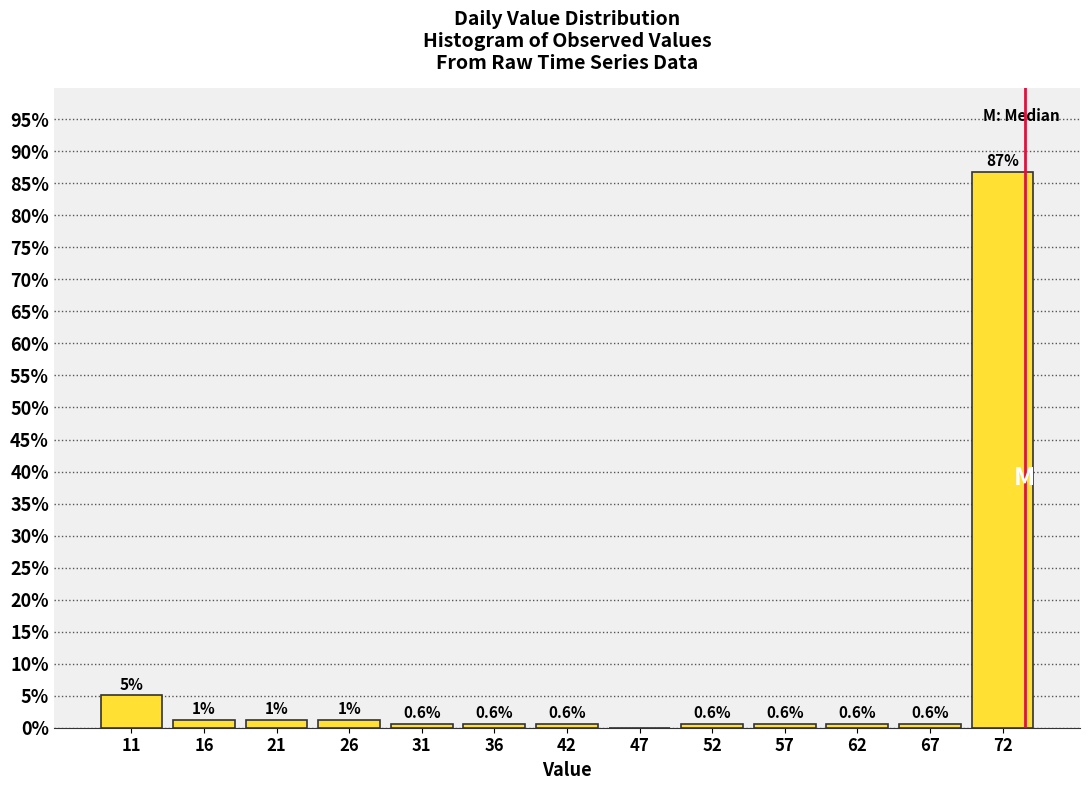

Which has a higher value, 72 or 21?

72